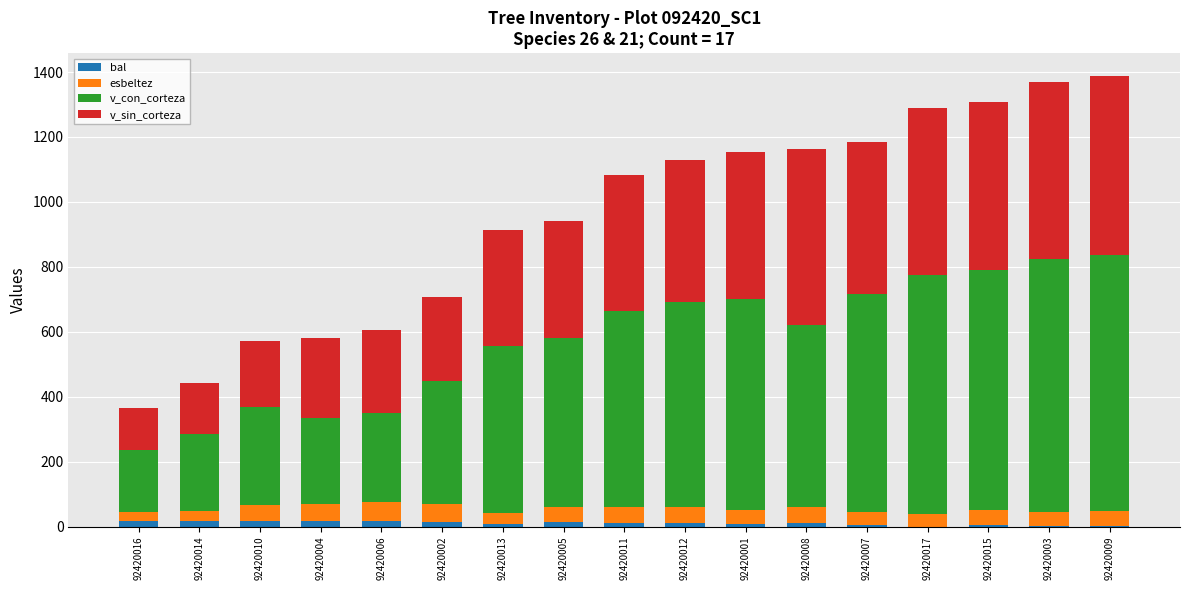

What position from the right is 92420001?

7